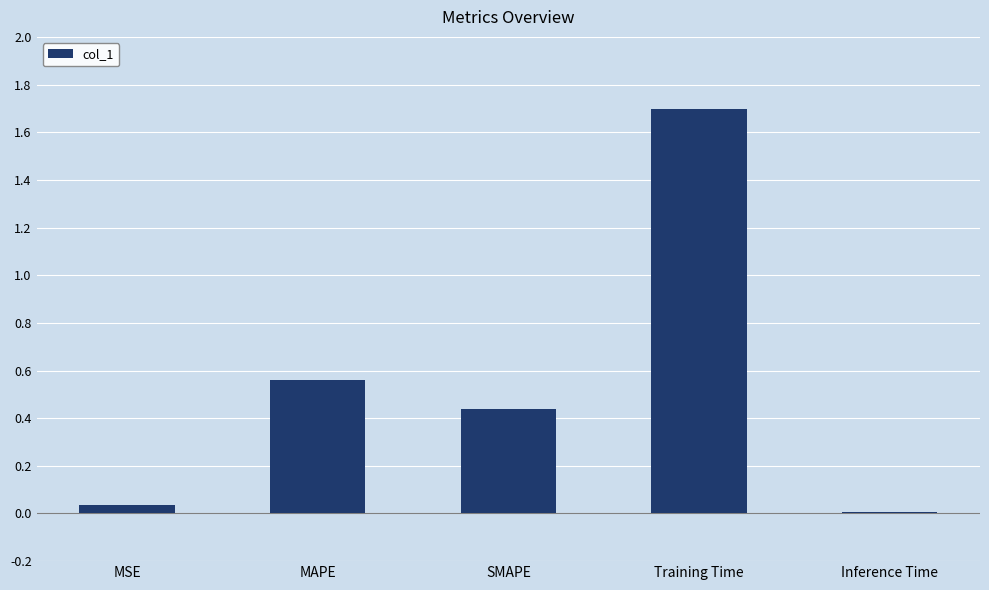

Which label corresponds to the smallest value in the chart?

Inference Time